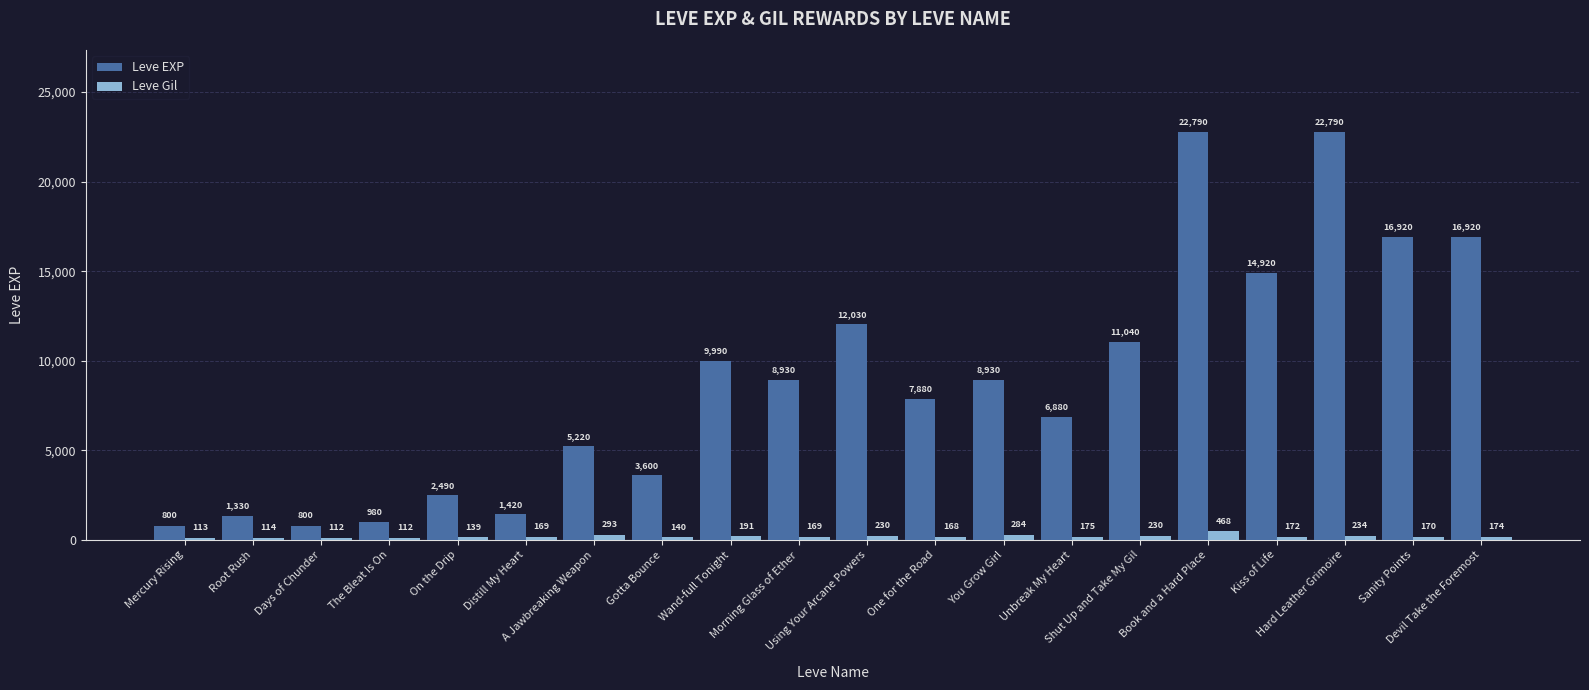

What position from the left is On the Drip?

5